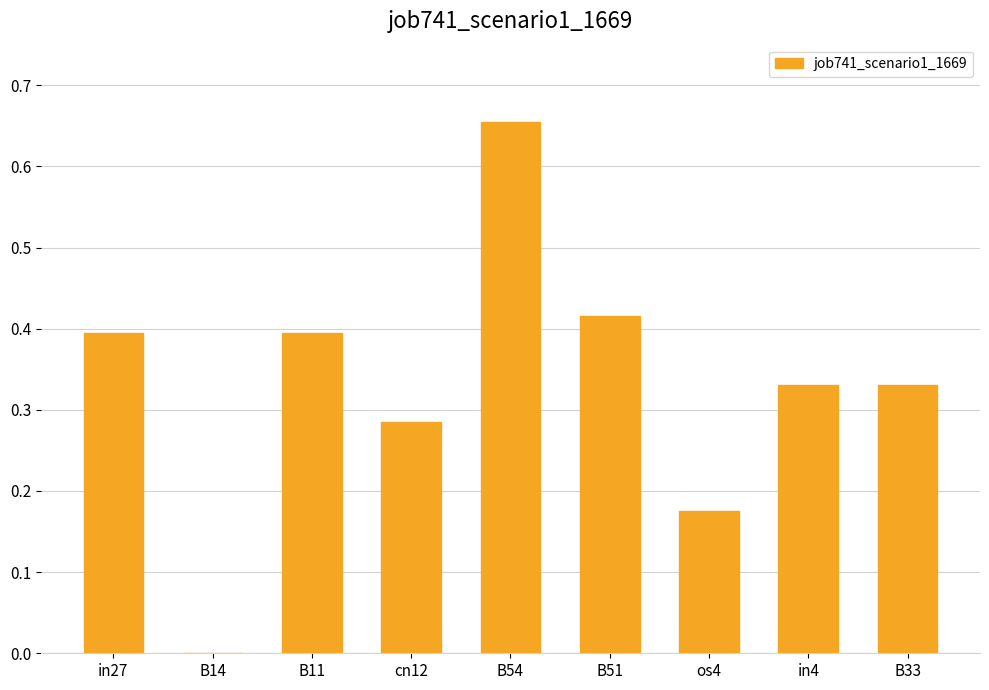

Which has a higher value, B14 or cn12?

cn12